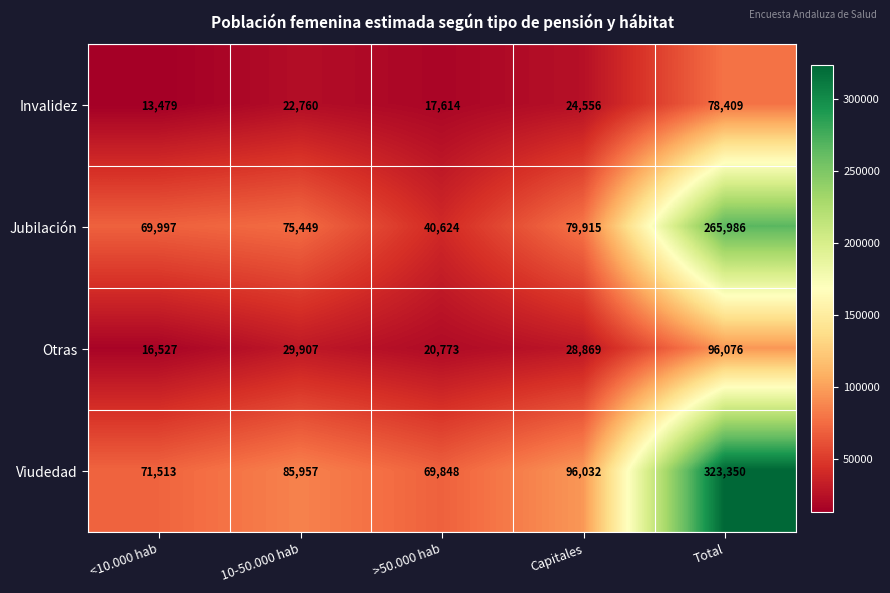

What is the difference between the maximum and minimum values in the Jubilación series?

225362